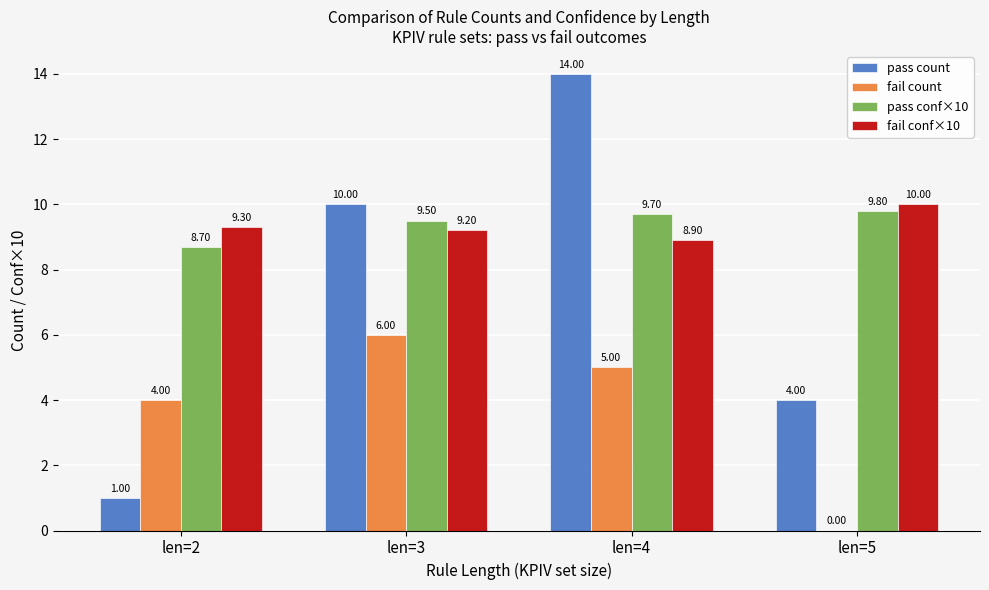

What is the sum of all fail count values?

15.0